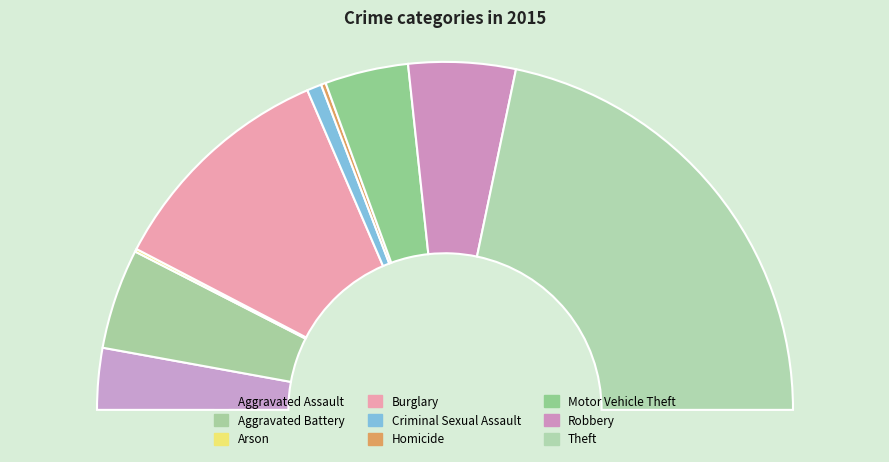

True or false: Homicide accounts for 1% of the total.

False